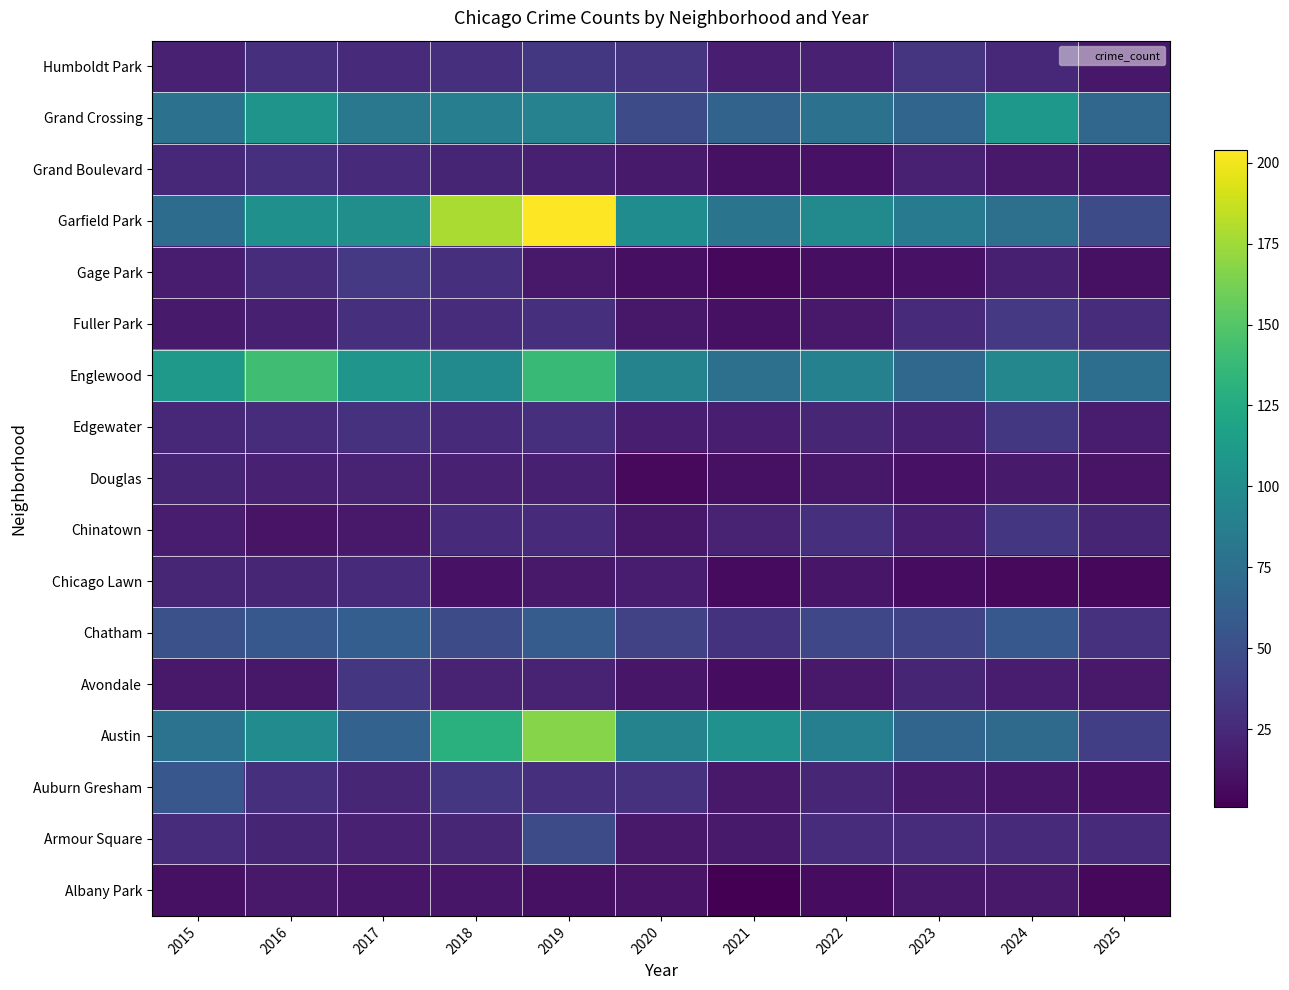

What is the maximum value shown in the chart?

204